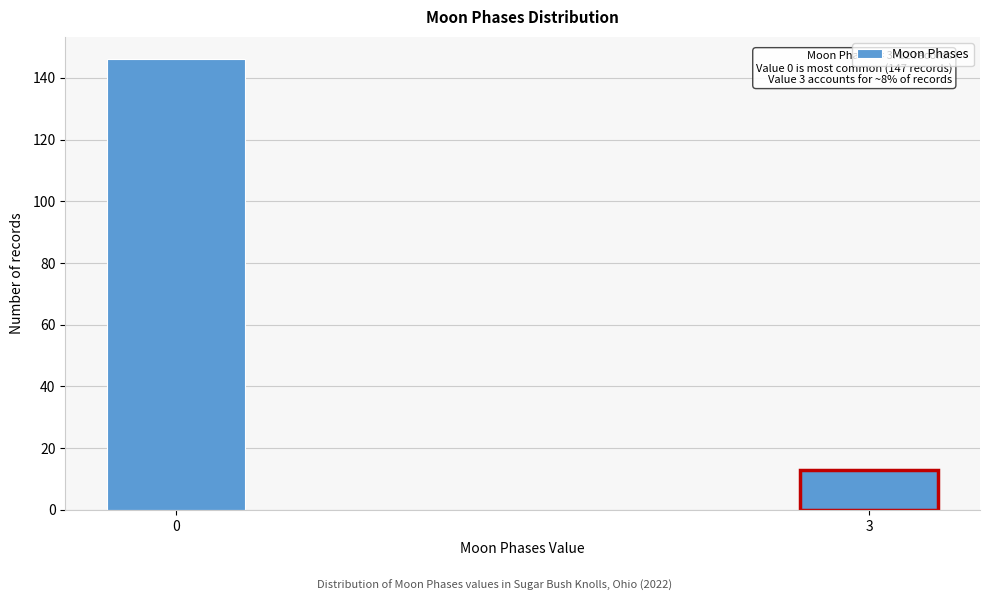

Reading right to left, extract all data points from this chart.

3=13	0=146